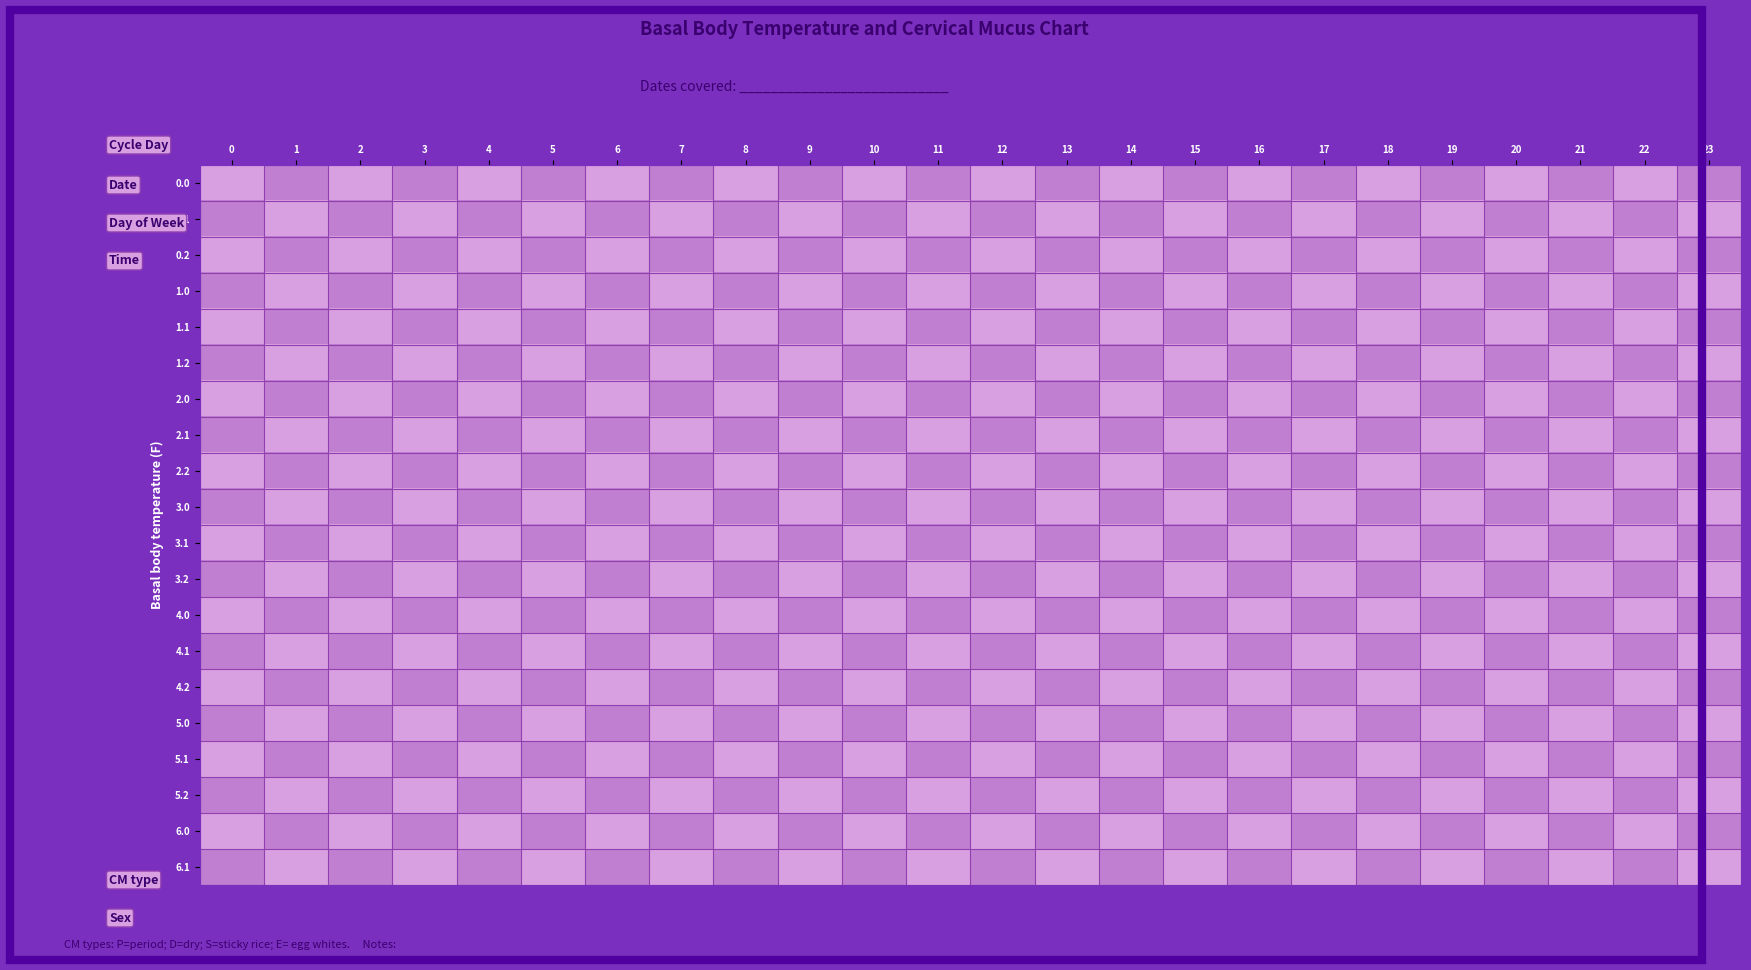

What is the spread (max minus min) of values at 23?

1